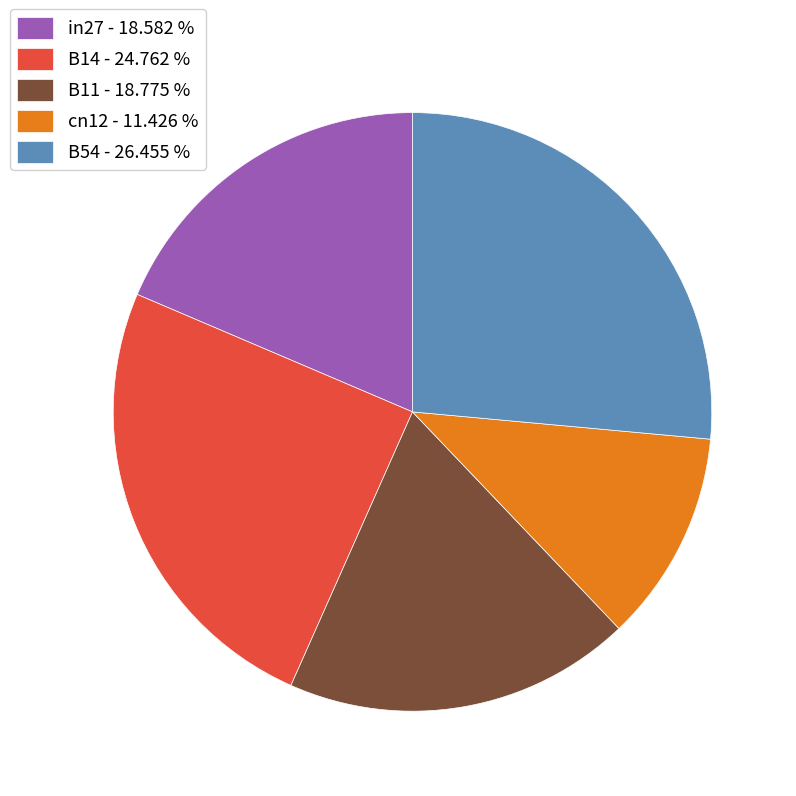

True or false: B54 accounts for 19% of the total.

False